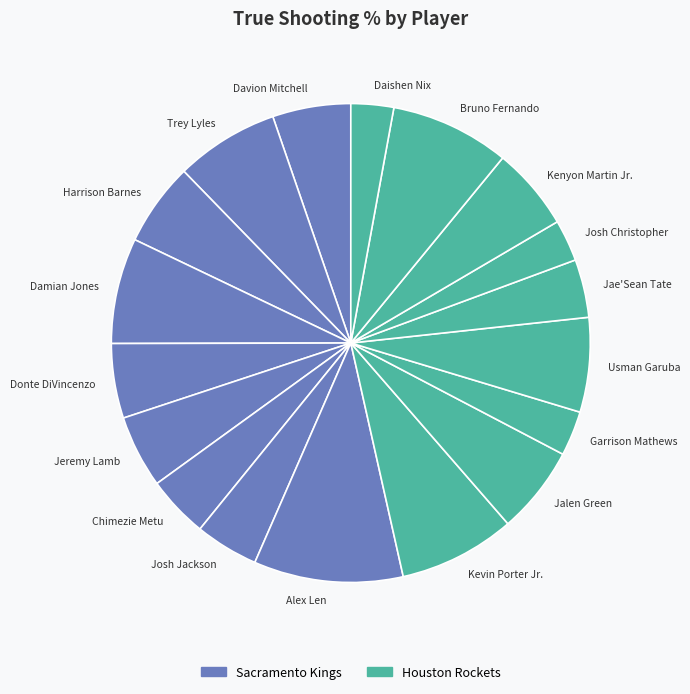

Is there a majority slice in this chart?

No